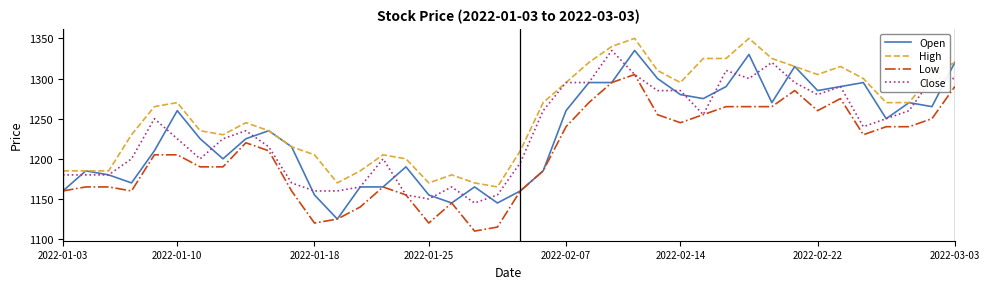

True or false: High and Low cross at least once.

False